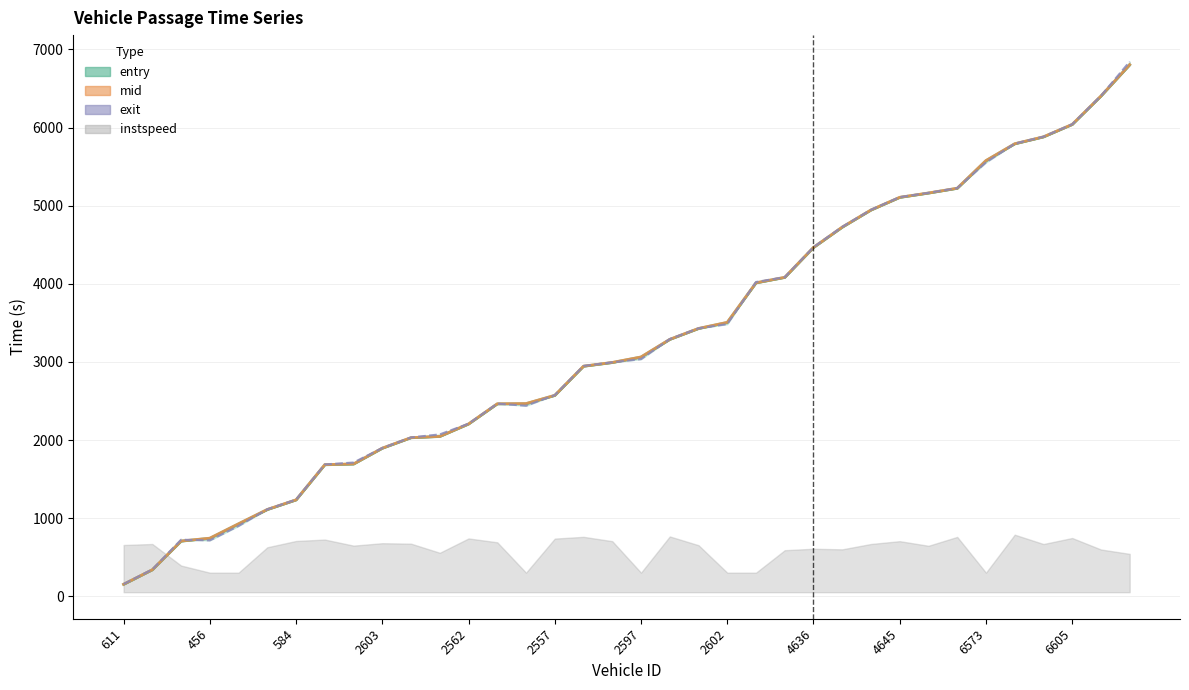

What is the total value across all series at 611?

469.0